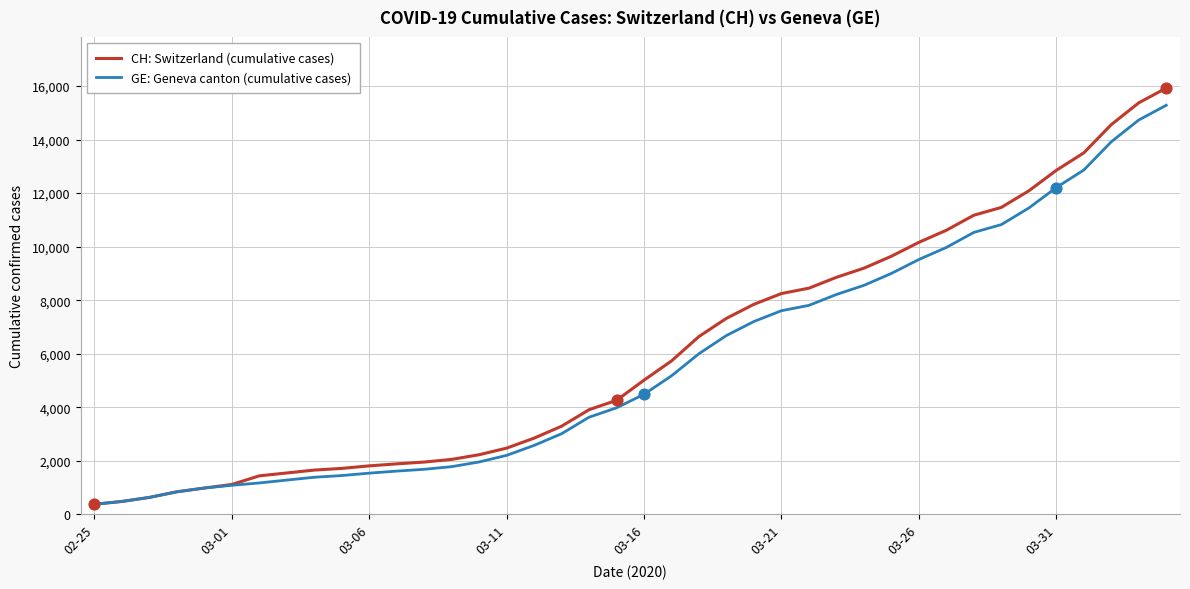

Which series has the widest spread of values?

CH: Switzerland (cumulative cases)